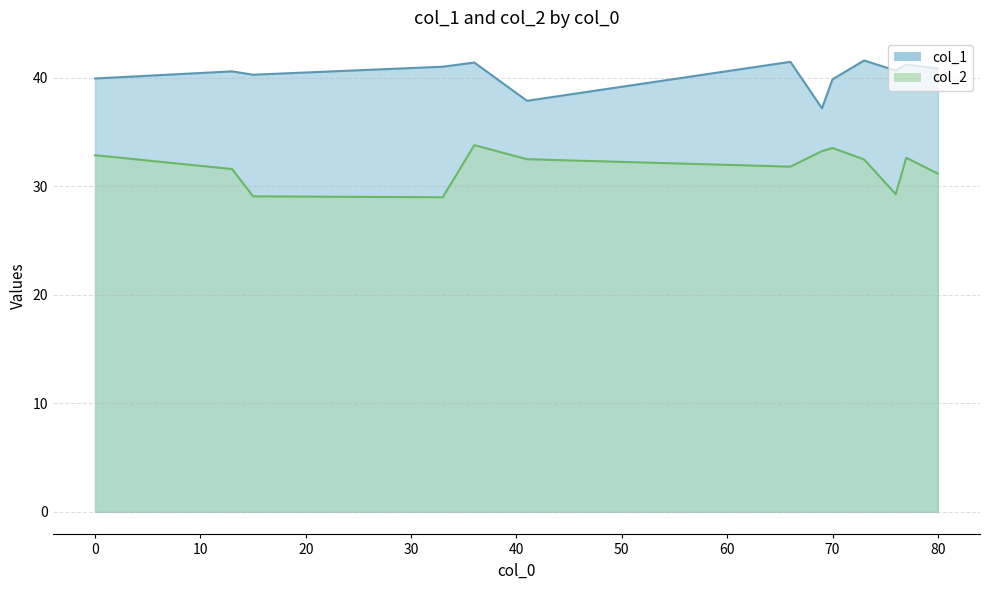

True or false: col_1 and col_2 cross at least once.

False